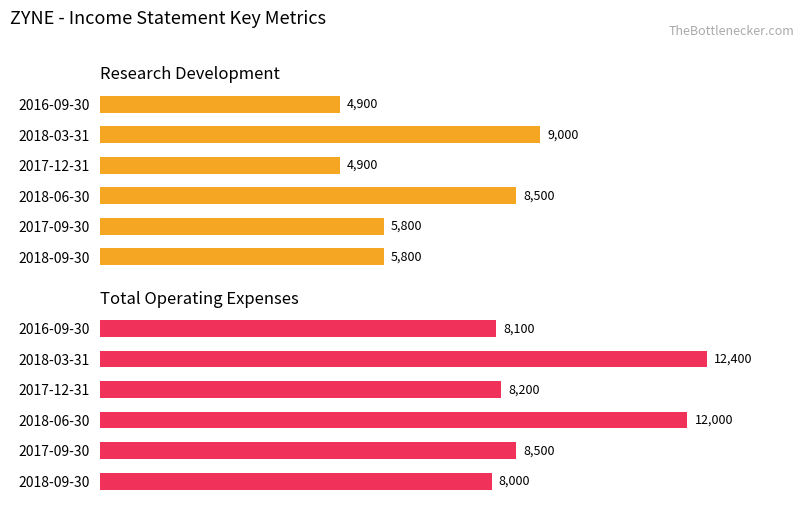

How many groups of bars are there?

6